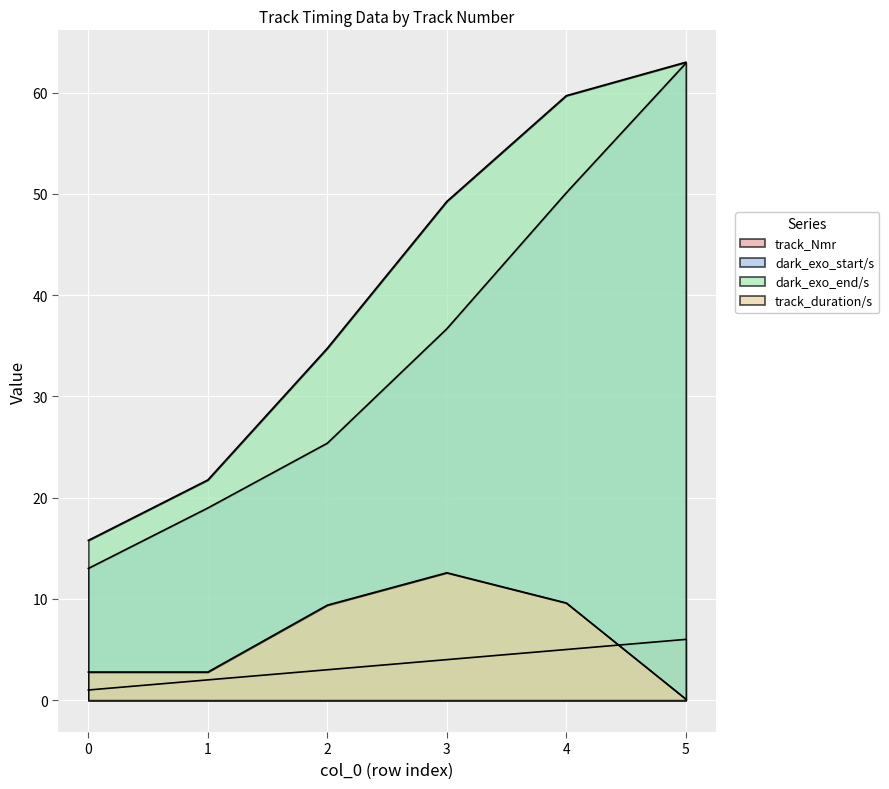

True or false: track_Nmr has more than 0 points higher than both neighbors.

False